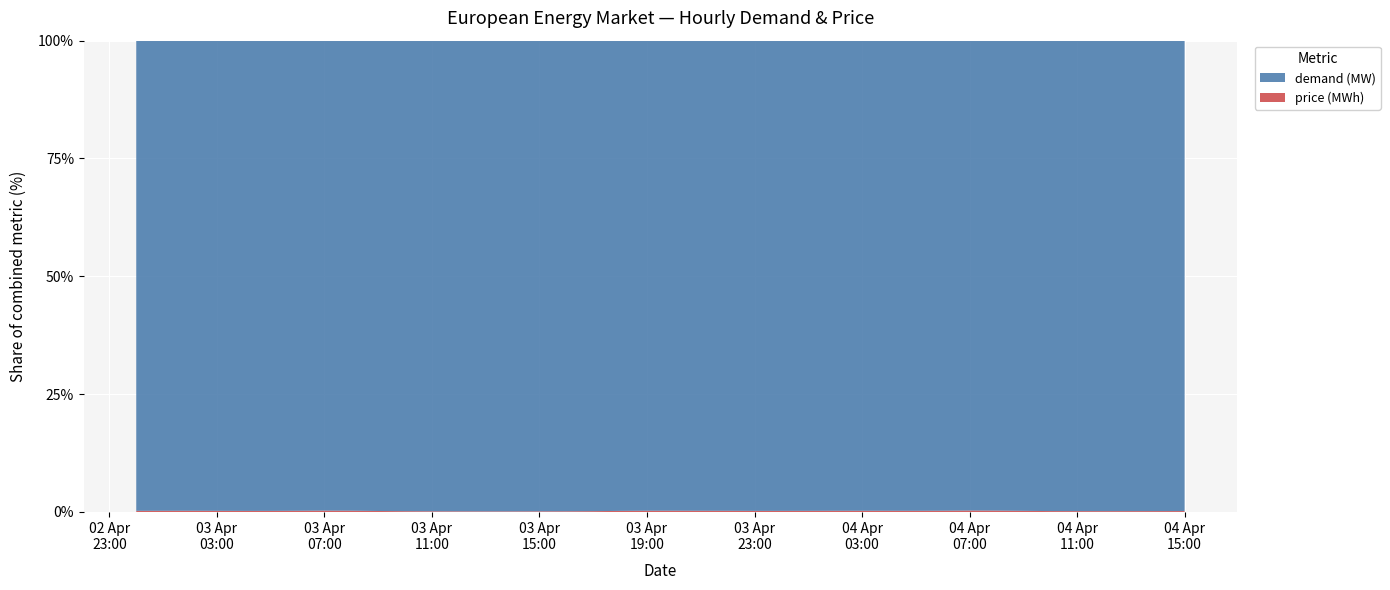

Reading right to left, list all the values displayed in this chart.

demand (MW): 56355.5	57859.0	59747.5	61441.2	61932.5	62283.5	62070.8	61995.0	59488.8	55473.5	49756.5	46345.2	45394.2	45359.2	46174.8	47704.0	49696.2	53275.0	56436.2	59363.5	60597.5	58478.5	57466.8	56971.5	57852.8	58659.8	60627.2	61500.5	62267.8	62114.0	62037.8	61213.5	59235.0	55088.2	48221.2	44398.5	42880.2	42475.2	43082.0	45007.8
price (MWh): 108.7	107.3	108.1	108.9	112.0	118.4	147.6	178.5	180.4	145.3	121.9	116.6	115.4	113.7	110.0	110.8	113.1	132.0	142.9	156.2	158.1	133.8	100.3	82.0	78.9	71.7	74.9	81.0	88.8	103.8	128.4	163.8	167.5	139.2	110.1	100.4	103.9	108.0	107.7	108.5